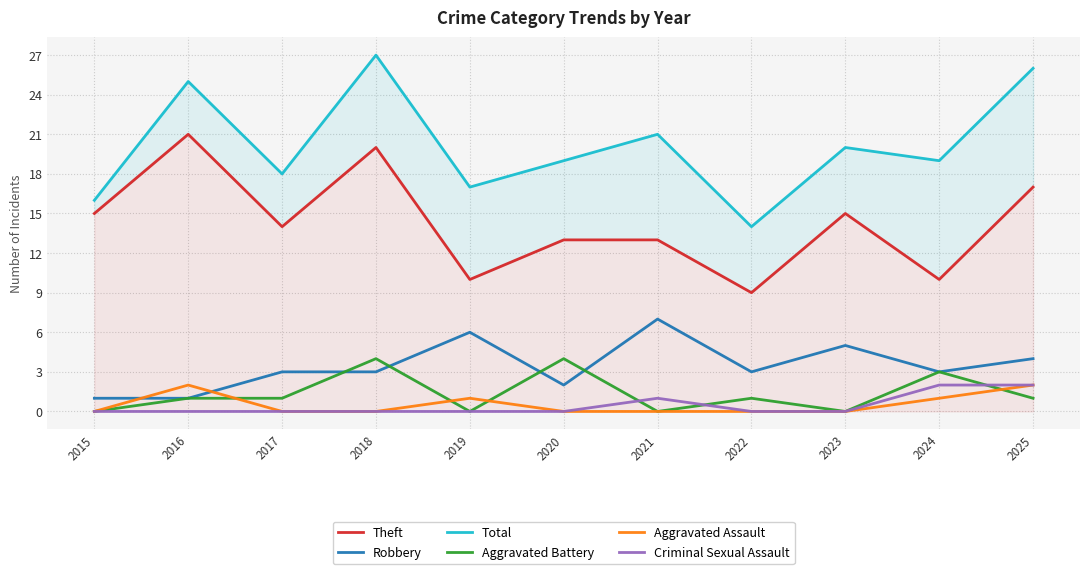

True or false: Criminal Sexual Assault and Aggravated Assault intersect in this chart.

False